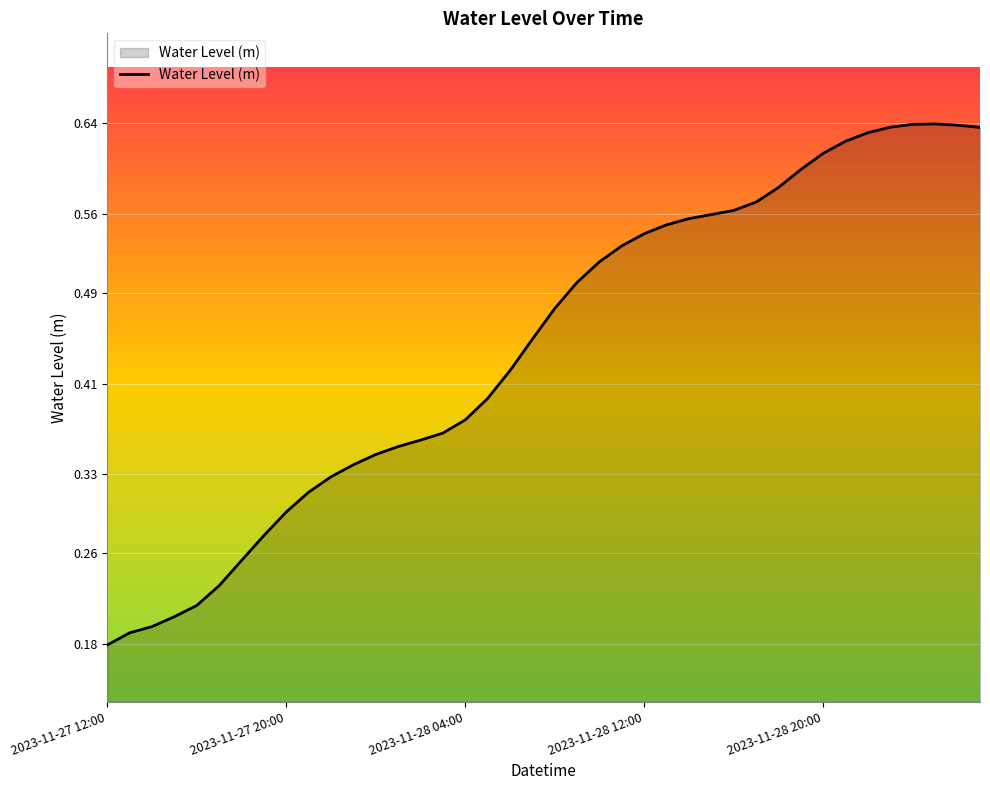

How many lines are shown in the chart?

1